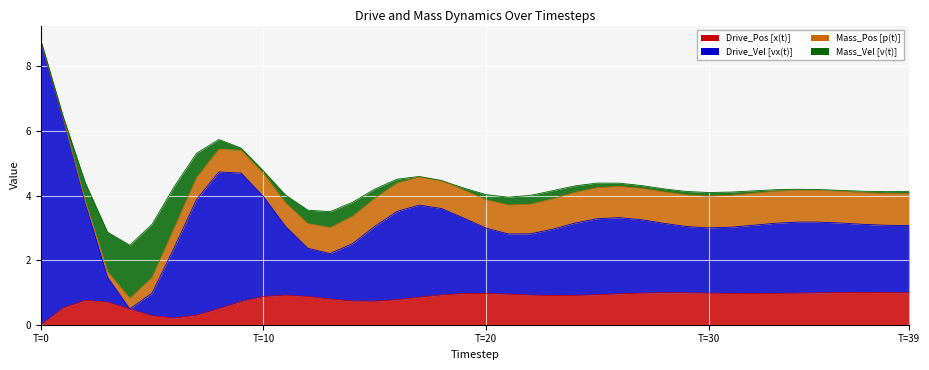

What is the highest value of the Drive_Pos [x(t)] series?

1.0